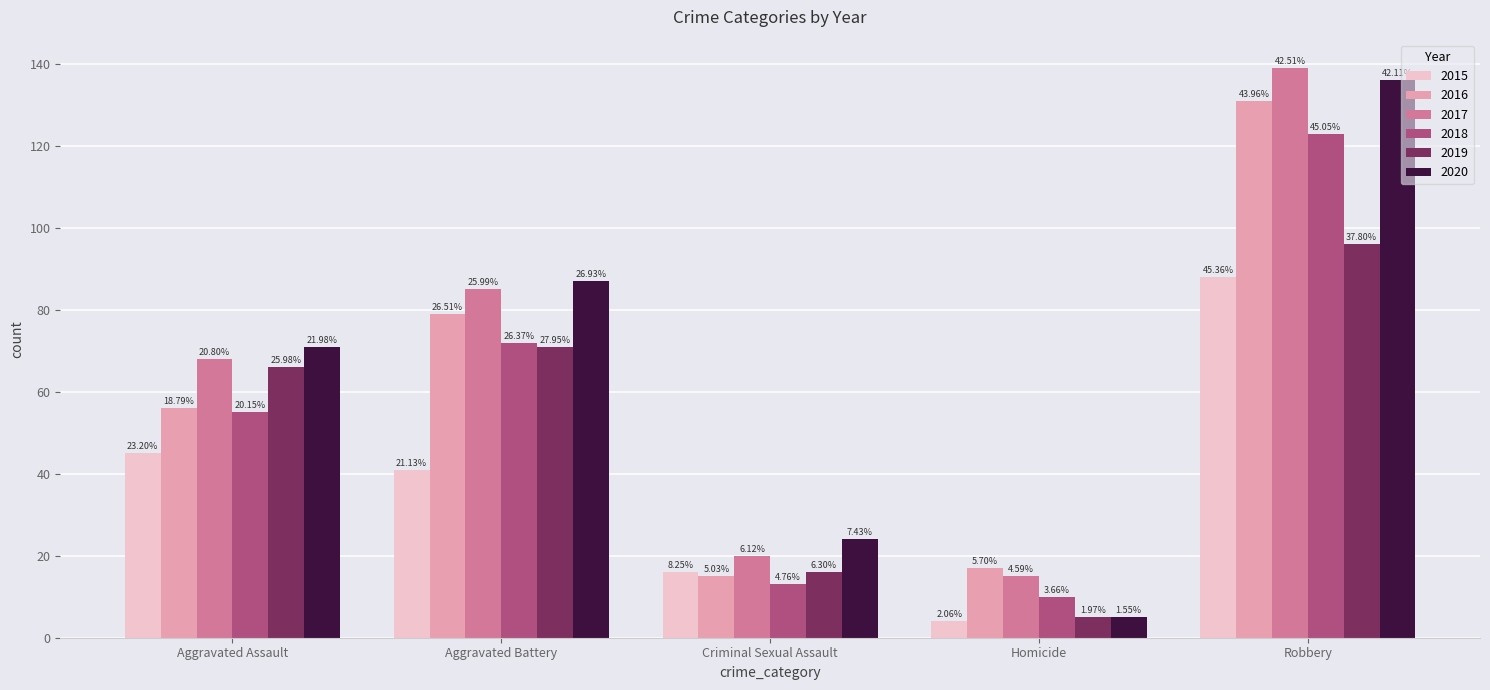

What are all the series names shown in the legend?

2015, 2016, 2017, 2018, 2019, 2020